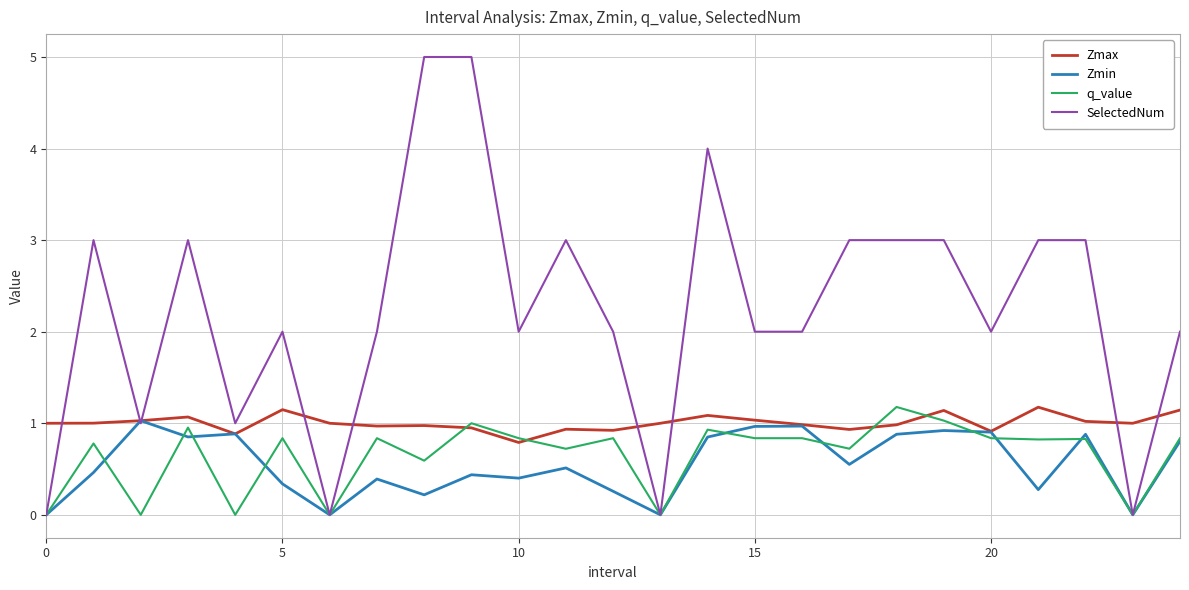

Which series has the largest total across all categories?

SelectedNum